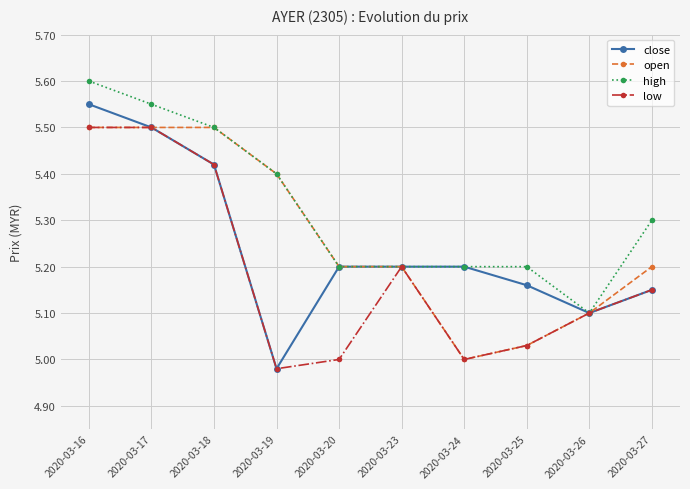

Between 2020-03-20 and 2020-03-24, which series saw the biggest shift?

open